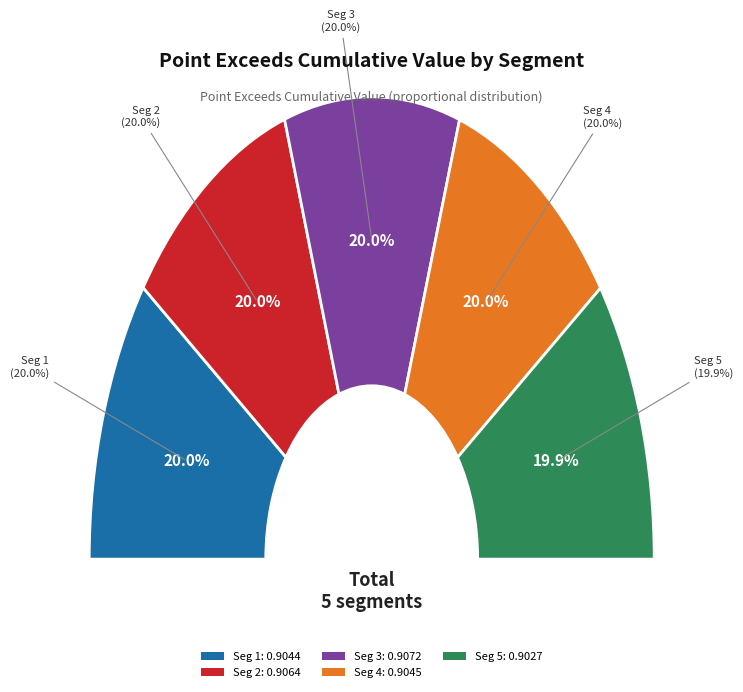

To the nearest percent, what portion does signal segment 1 represent?

20%